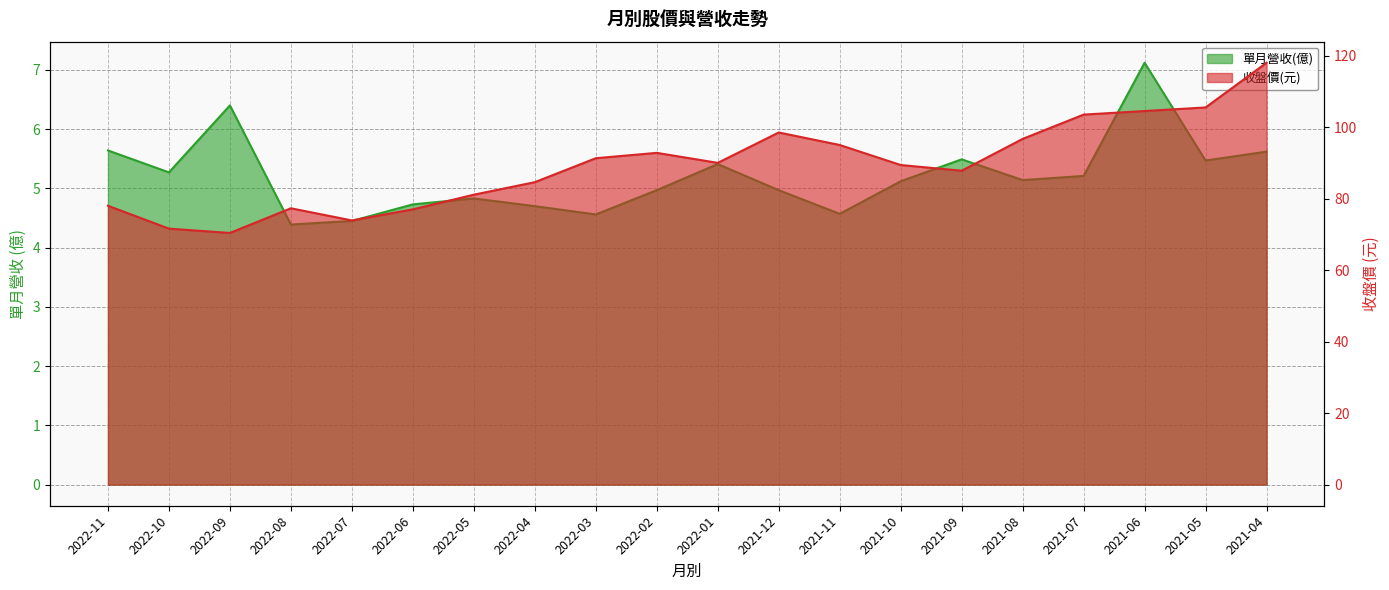

Where is 收盤價 nearest to the value 94?

2021-11